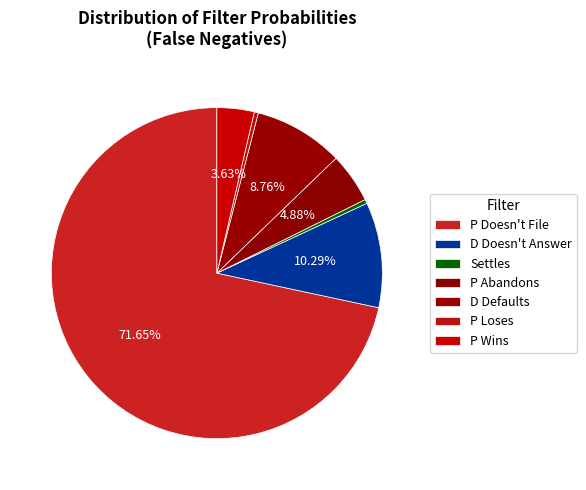

To the nearest percent, what portion does D Doesn't Answer represent?

10%